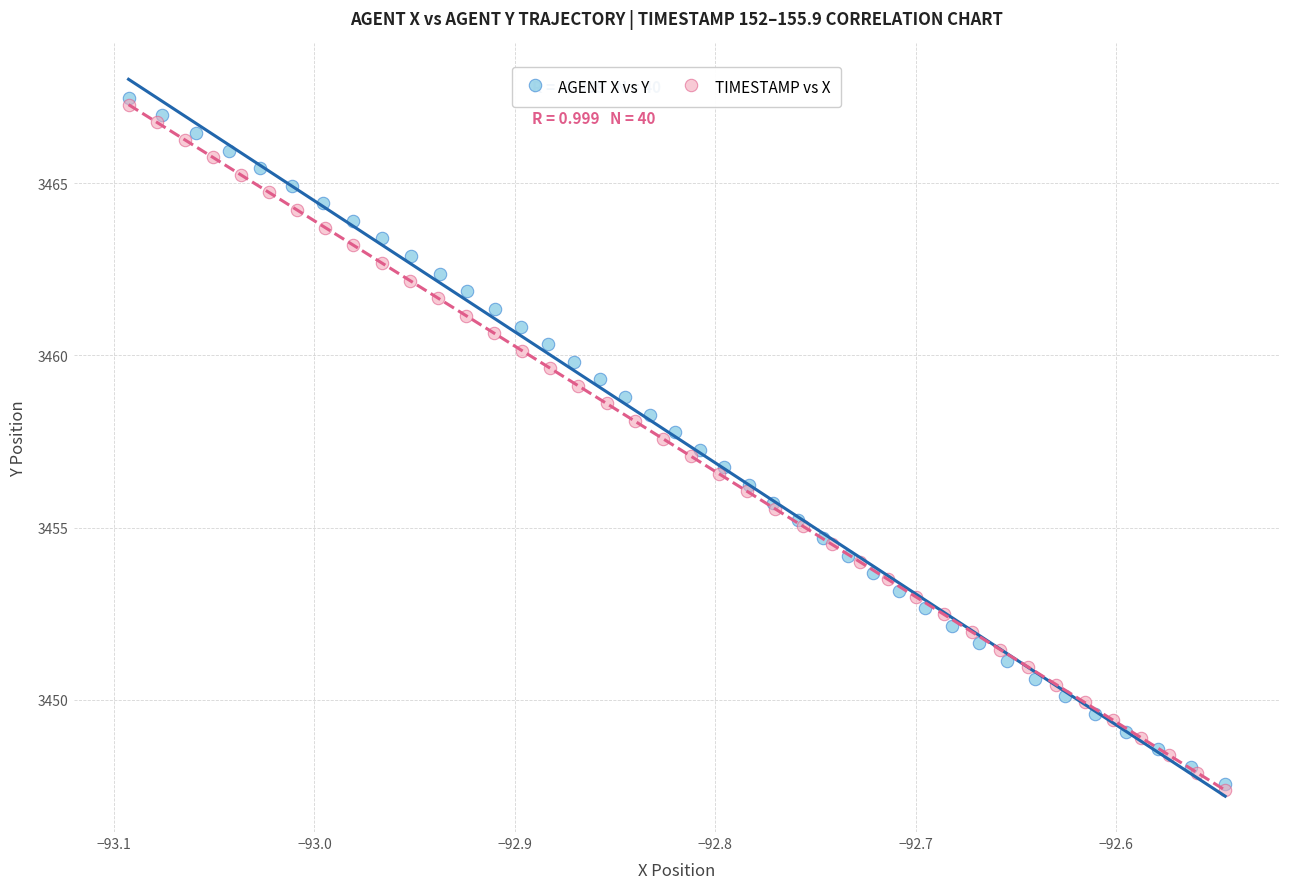

What are all the series names shown in the legend?

AGENT X vs Y, TIMESTAMP vs X